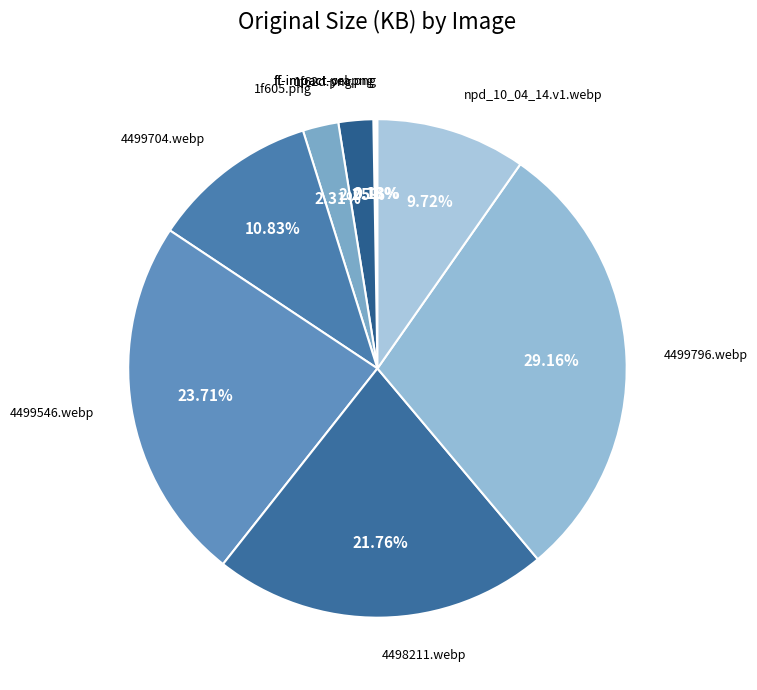

Combined, do 1f62d.png and 4499796.webp account for over 50%?

No